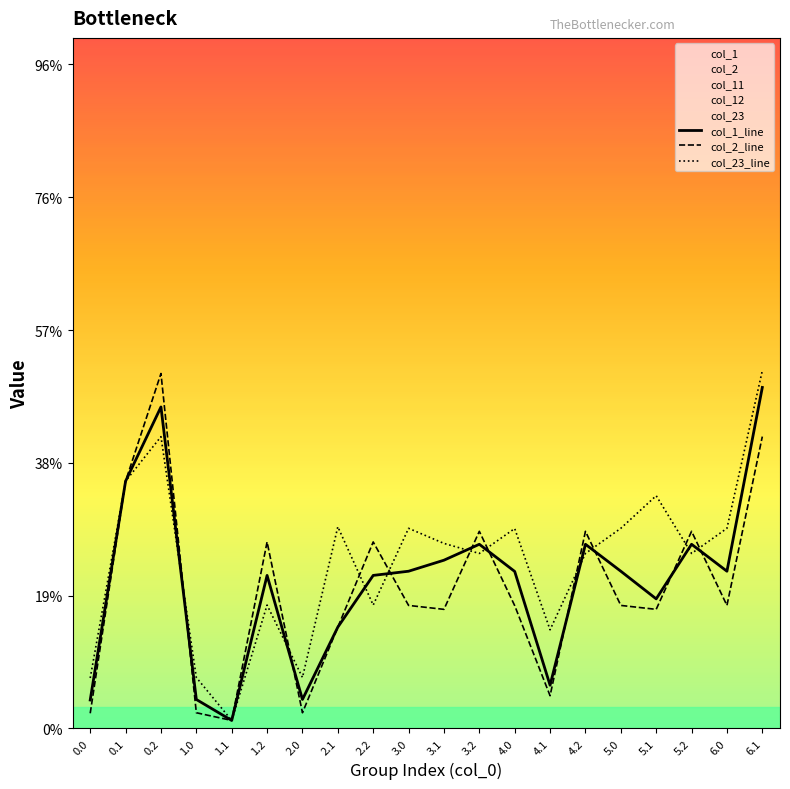

List the series in order of their overall mean, lowest first.

col_2_line, col_1_line, col_23_line